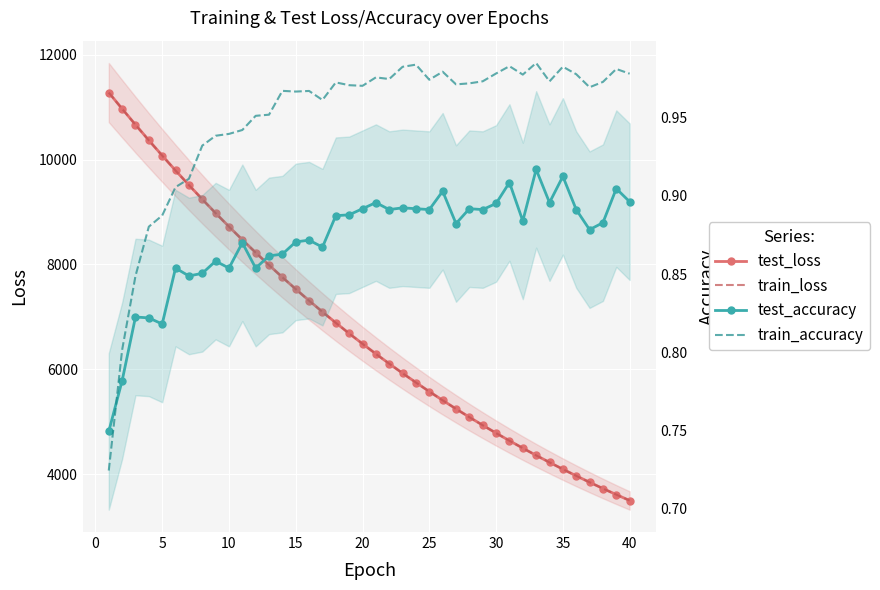

True or false: test_loss has more than 0 points higher than both neighbors.

False